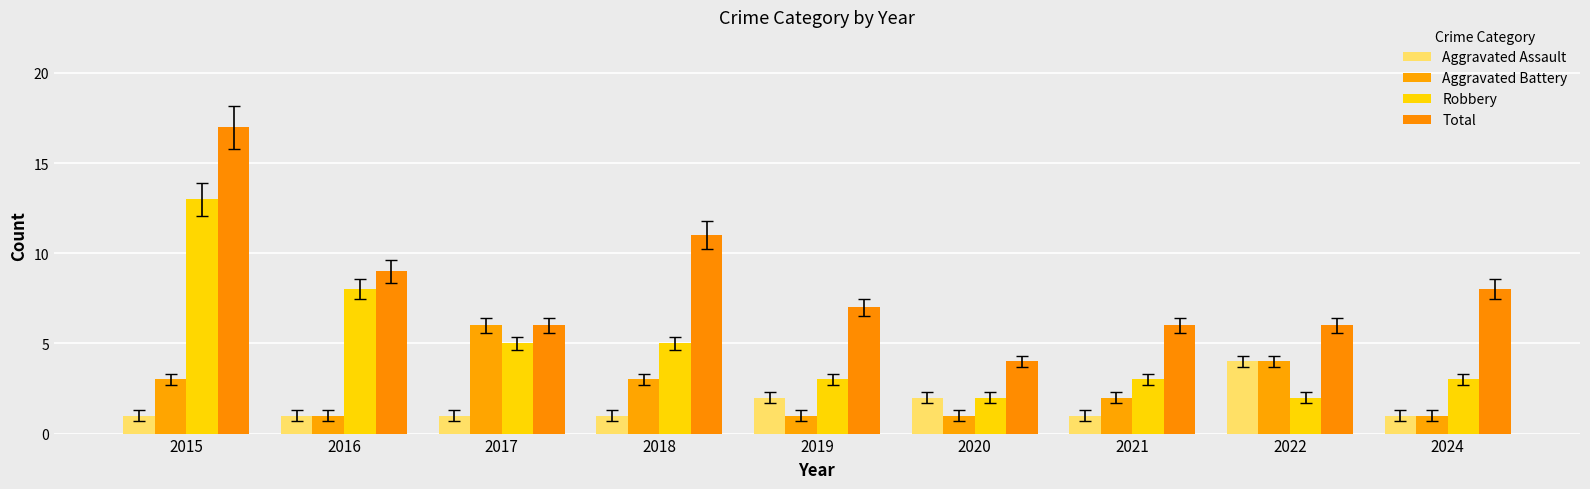

The Robbery series shows 3 at 2020. True or false?

False